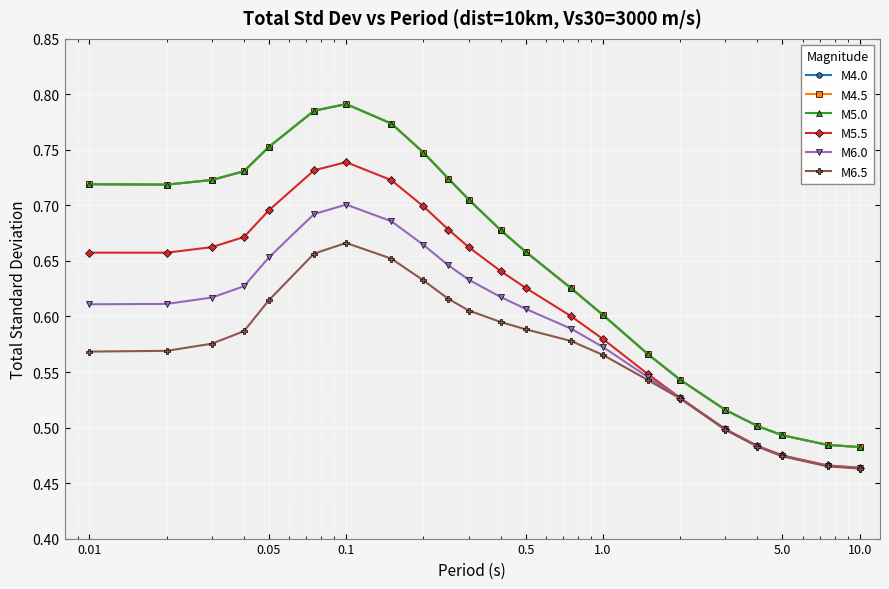

Rank the series by their maximum value, from highest to lowest.

M4.0, M4.5, M5.0, M5.5, M6.0, M6.5